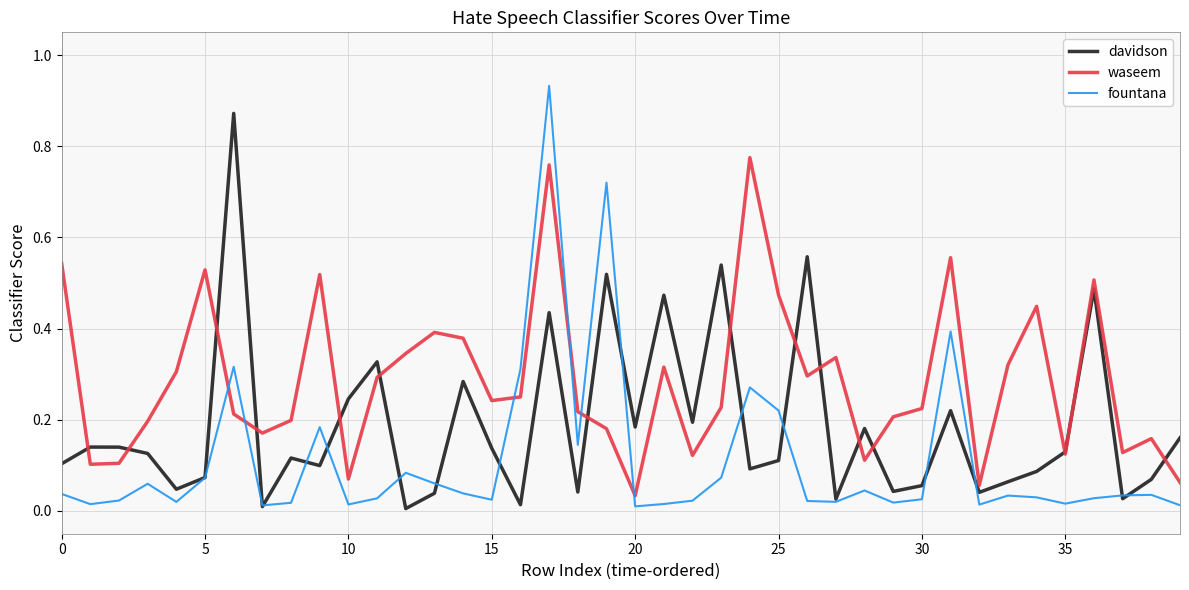

Which series has the largest range (max minus min)?

fountana